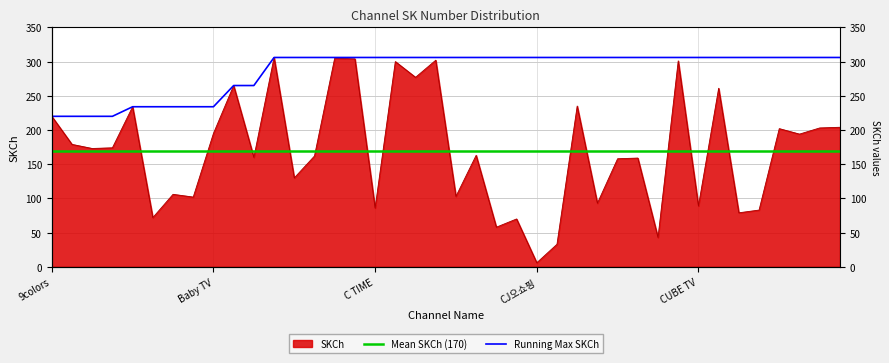

What is the sum of all values?

6789